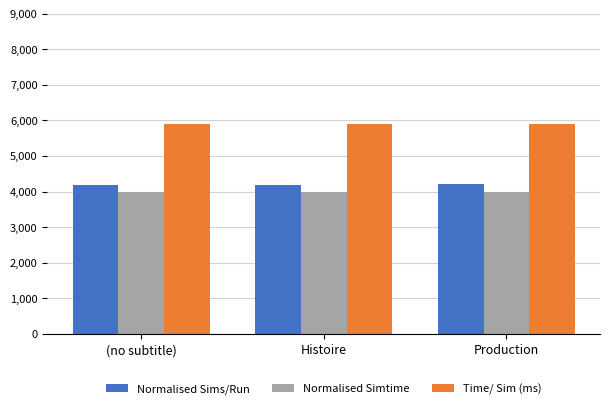

The value of Time/ Sim (ms) at Histoire is 10079. True or false?

False